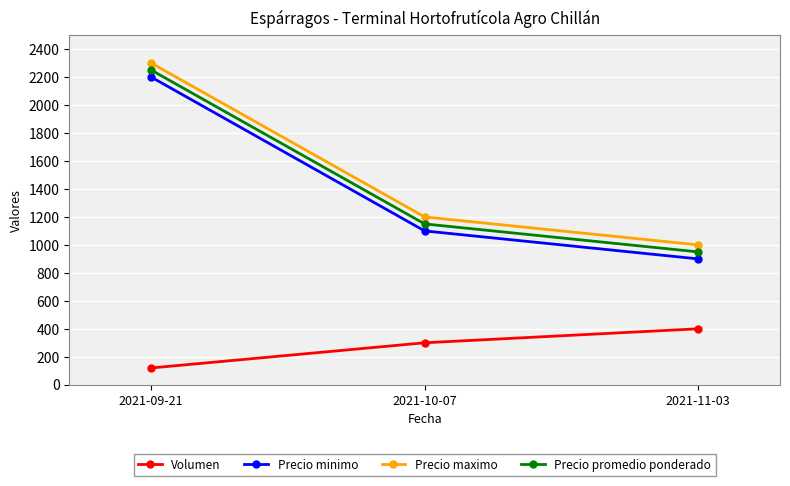

What is the maximum value for Precio promedio ponderado?

2250